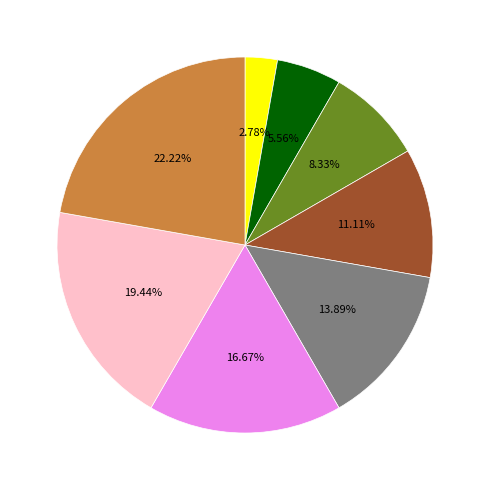

Is there any slice that represents more than half of the pie?

No